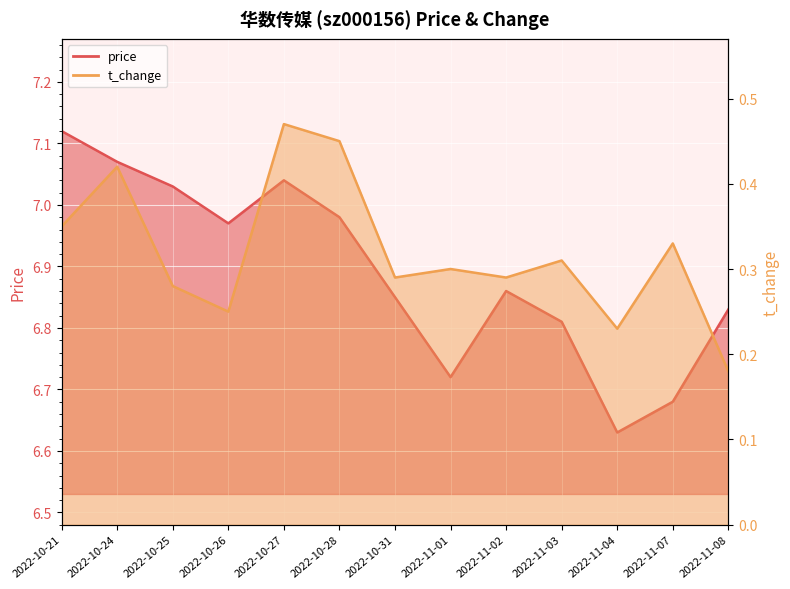

Which series changed the most between 2022-10-21 and 2022-11-03?

price